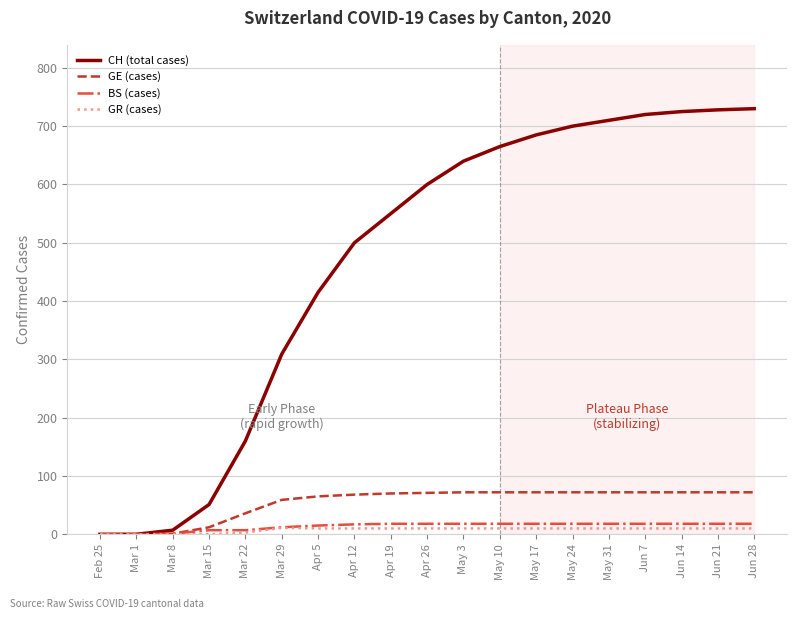

Is the value of GE (cases) at Mar 29 greater than the value of BS (cases) at May 10?

Yes